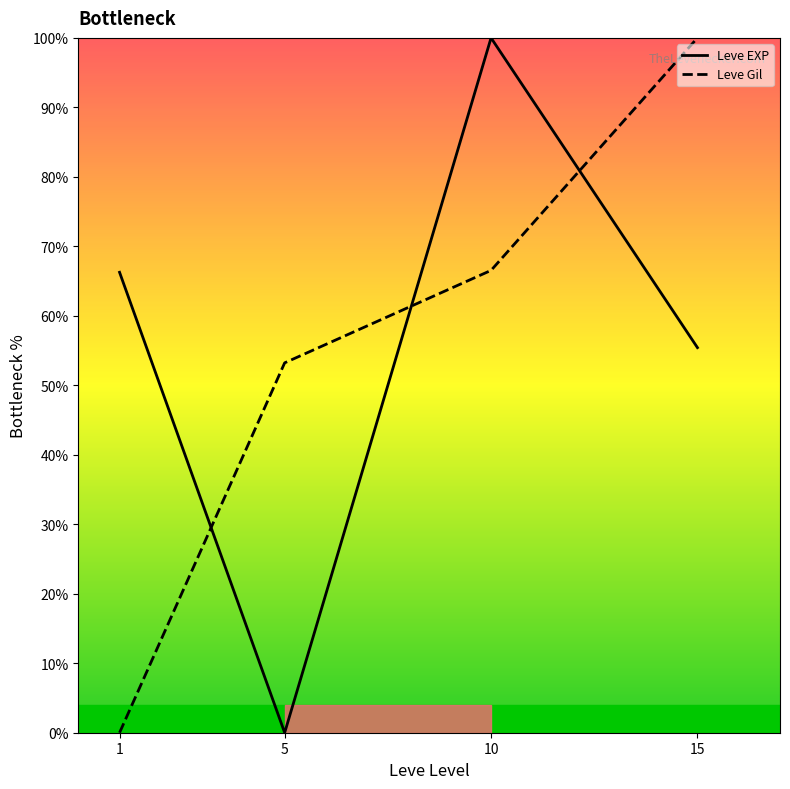

Reading left to right, what are all the values shown in this chart?

Leve EXP: 1=66.3	5=0.0	10=100.0	15=55.4
Leve Gil: 1=0.0	5=53.2	10=66.5	15=100.0